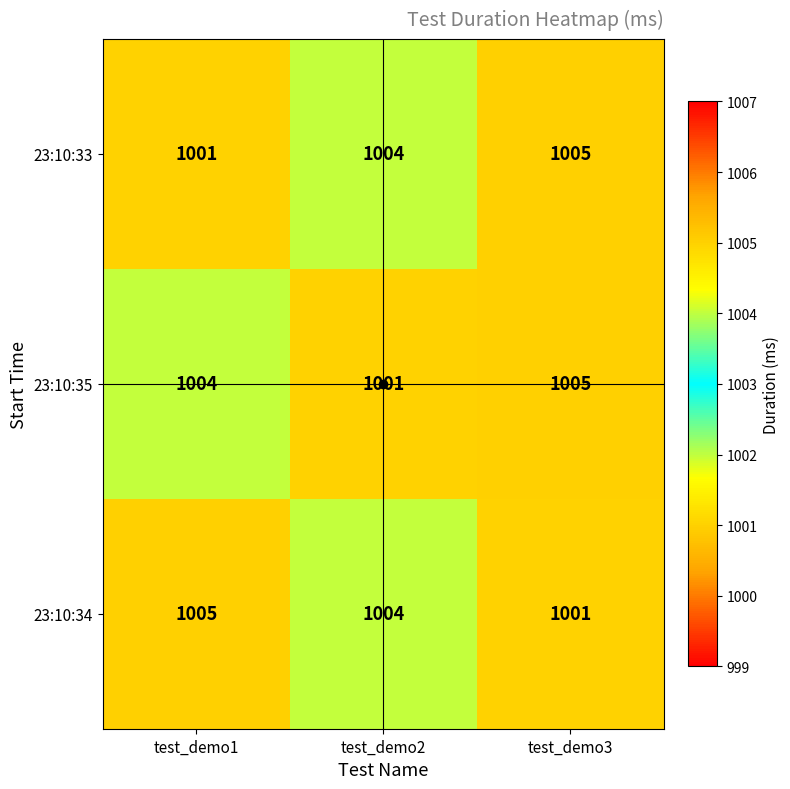

Rank the series at test_demo1 from lowest to highest value.

23:10:33, 23:10:35, 23:10:34